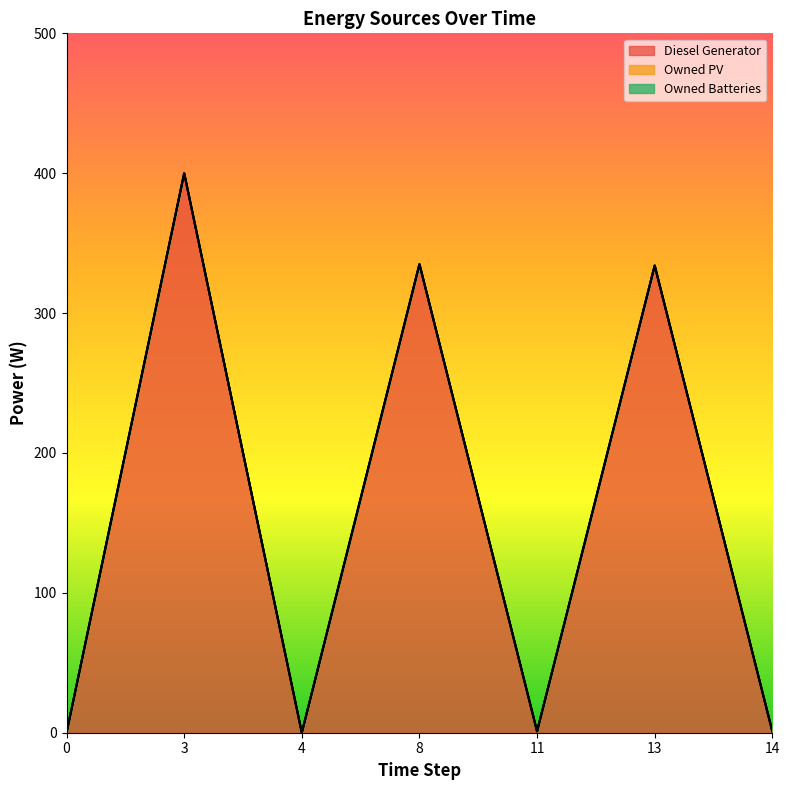

Reading left to right, transcribe all the data shown in this chart.

Diesel Generator: 0.0	400.0	0.0	335.0	1.0	334.0	1.0
Owned PV: 0.0	0.0	0.0	0.0	0.0	0.0	0.0
Owned Batteries: 0.0	0.0	0.0	0.0	0.0	0.0	0.0